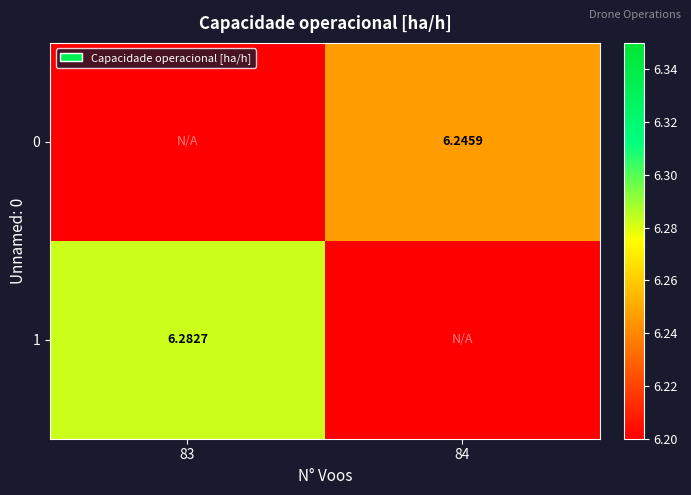

How many distinct data groups are displayed?

2